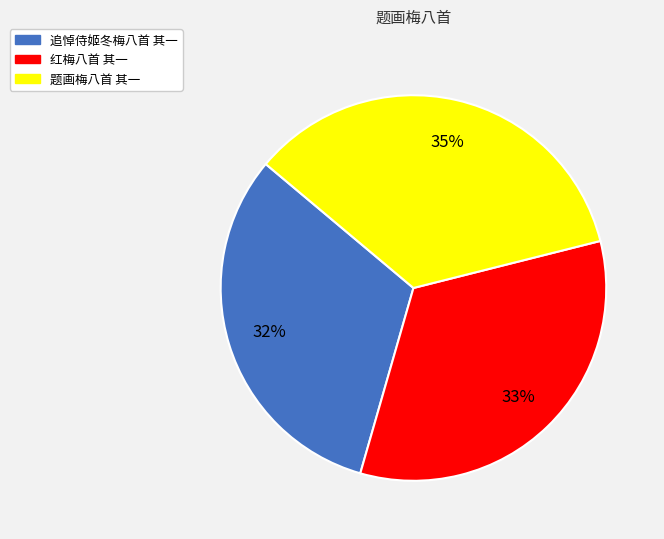

Do 追悼侍姬冬梅八首 其一 and 红梅八首 其一 together represent more than half of the pie?

Yes